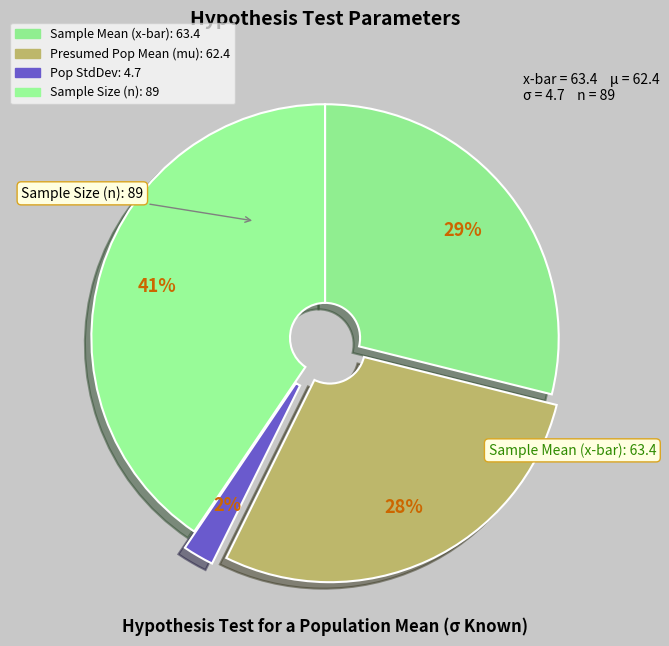

Count the number of slices in the pie.

4